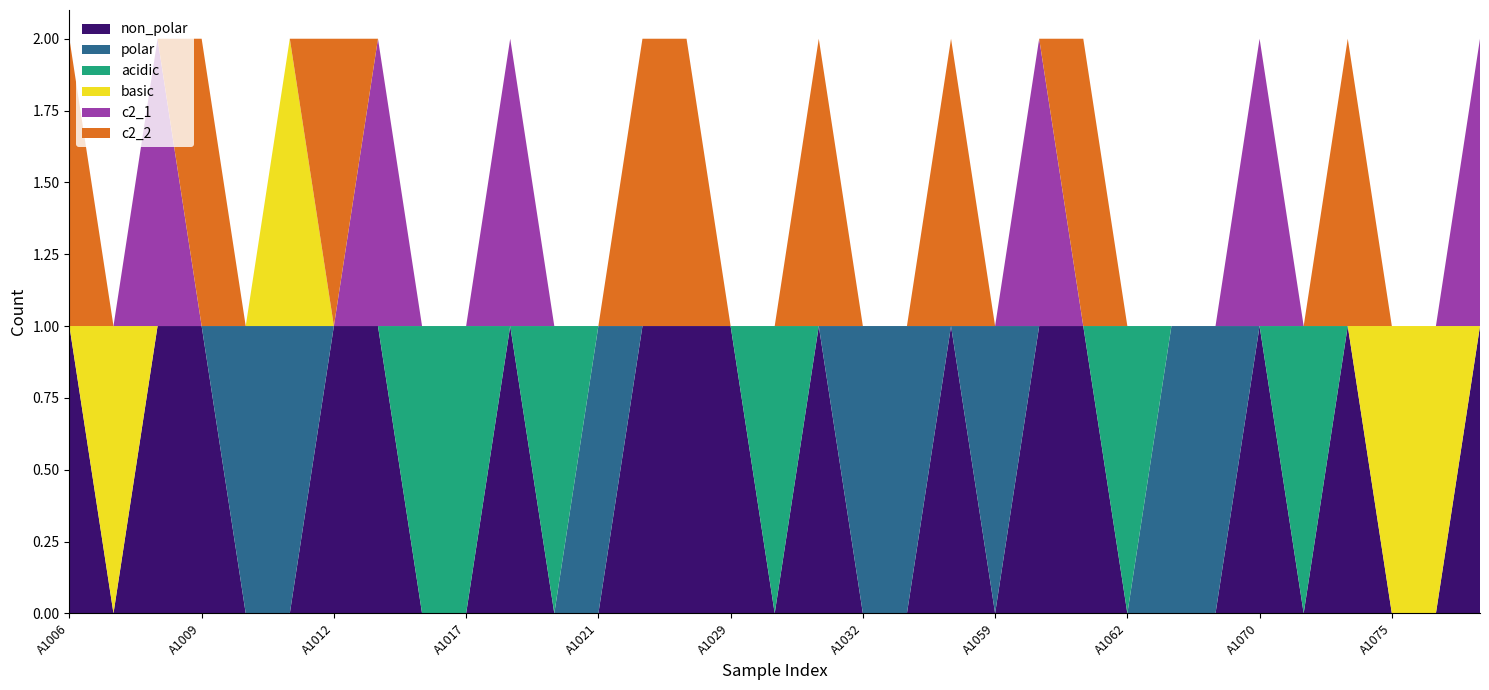

Reading right to left, what are all the values shown in this chart?

non_polar: A1078=1	A1077=0	A1075=0	A1074=1	A1071=0	A1070=1	A1064=0	A1063=0	A1062=0	A1061=1	A1060=1	A1059=0	A1056=1	A1033=0	A1032=0	A1031=1	A1030=0	A1029=1	A1028=1	A1025=1	A1021=0	A1020=0	A1018=1	A1017=0	A1014=0	A1013=1	A1012=1	A1011=0	A1010=0	A1009=1	A1008=1	A1007=0	A1006=1
polar: A1078=0	A1077=0	A1075=0	A1074=0	A1071=0	A1070=0	A1064=1	A1063=1	A1062=0	A1061=0	A1060=0	A1059=1	A1056=0	A1033=1	A1032=1	A1031=0	A1030=0	A1029=0	A1028=0	A1025=0	A1021=1	A1020=0	A1018=0	A1017=0	A1014=0	A1013=0	A1012=0	A1011=1	A1010=1	A1009=0	A1008=0	A1007=0	A1006=0
acidic: A1078=0	A1077=0	A1075=0	A1074=0	A1071=1	A1070=0	A1064=0	A1063=0	A1062=1	A1061=0	A1060=0	A1059=0	A1056=0	A1033=0	A1032=0	A1031=0	A1030=1	A1029=0	A1028=0	A1025=0	A1021=0	A1020=1	A1018=0	A1017=1	A1014=1	A1013=0	A1012=0	A1011=0	A1010=0	A1009=0	A1008=0	A1007=0	A1006=0
basic: A1078=0	A1077=1	A1075=1	A1074=0	A1071=0	A1070=0	A1064=0	A1063=0	A1062=0	A1061=0	A1060=0	A1059=0	A1056=0	A1033=0	A1032=0	A1031=0	A1030=0	A1029=0	A1028=0	A1025=0	A1021=0	A1020=0	A1018=0	A1017=0	A1014=0	A1013=0	A1012=0	A1011=1	A1010=0	A1009=0	A1008=0	A1007=1	A1006=0
c2_1: A1078=1	A1077=0	A1075=0	A1074=0	A1071=0	A1070=1	A1064=0	A1063=0	A1062=0	A1061=0	A1060=1	A1059=0	A1056=0	A1033=0	A1032=0	A1031=0	A1030=0	A1029=0	A1028=0	A1025=0	A1021=0	A1020=0	A1018=1	A1017=0	A1014=0	A1013=1	A1012=0	A1011=0	A1010=0	A1009=0	A1008=1	A1007=0	A1006=0
c2_2: A1078=0	A1077=0	A1075=0	A1074=1	A1071=0	A1070=0	A1064=0	A1063=0	A1062=0	A1061=1	A1060=0	A1059=0	A1056=1	A1033=0	A1032=0	A1031=1	A1030=0	A1029=0	A1028=1	A1025=1	A1021=0	A1020=0	A1018=0	A1017=0	A1014=0	A1013=0	A1012=1	A1011=0	A1010=0	A1009=1	A1008=0	A1007=0	A1006=1